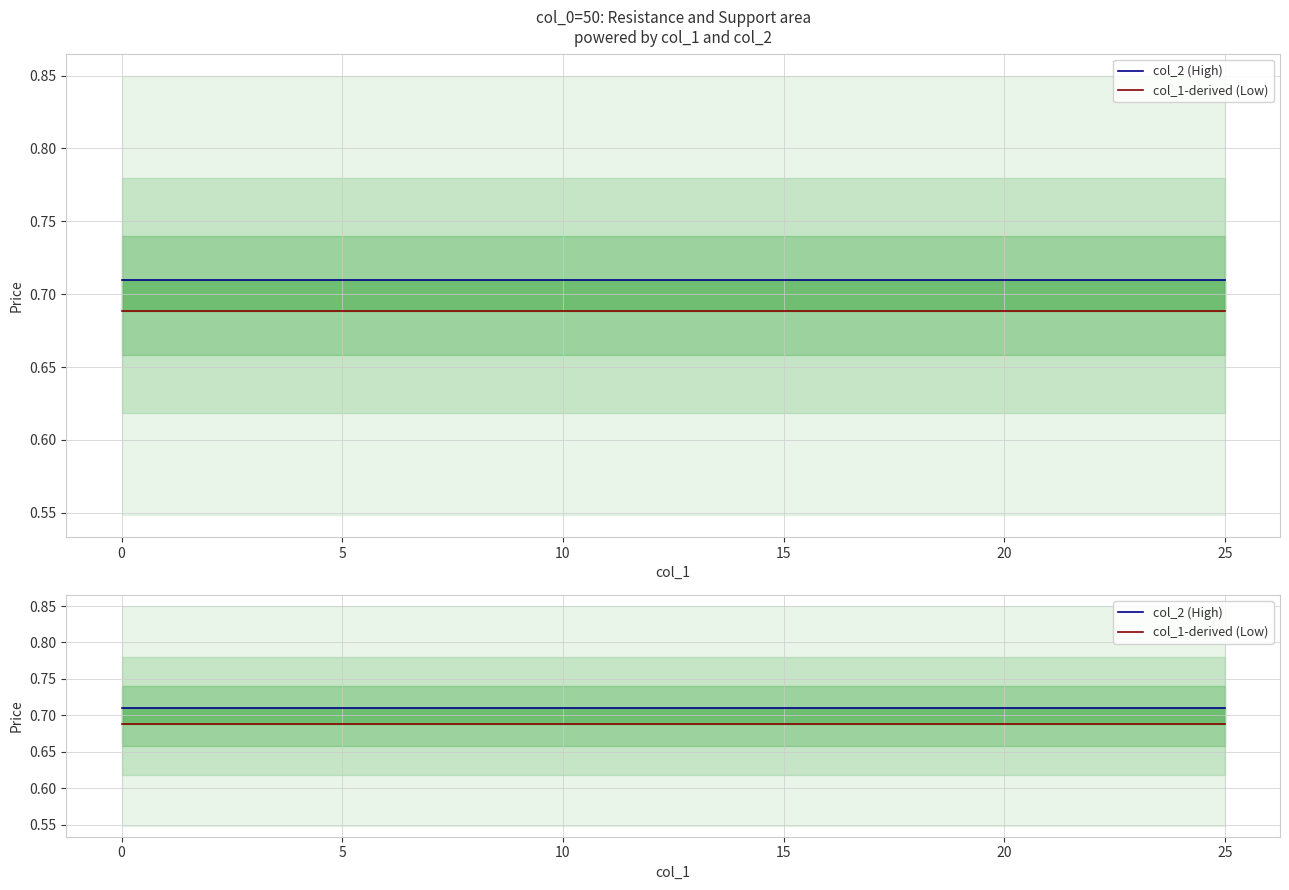

Count the number of categories in the chart.

26